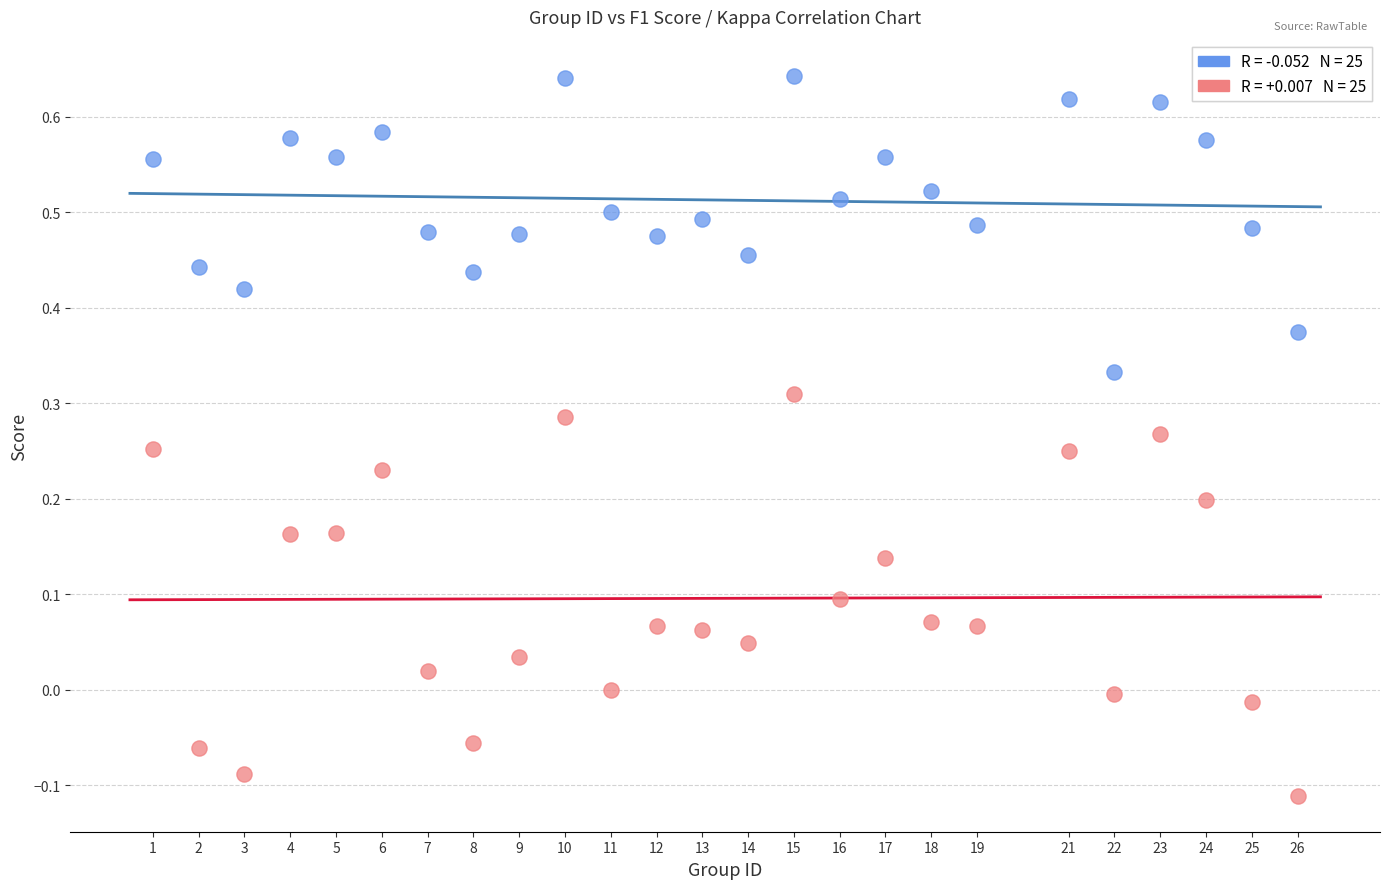

Across all data points, what is the range of Y values (max minus min)?

0.8